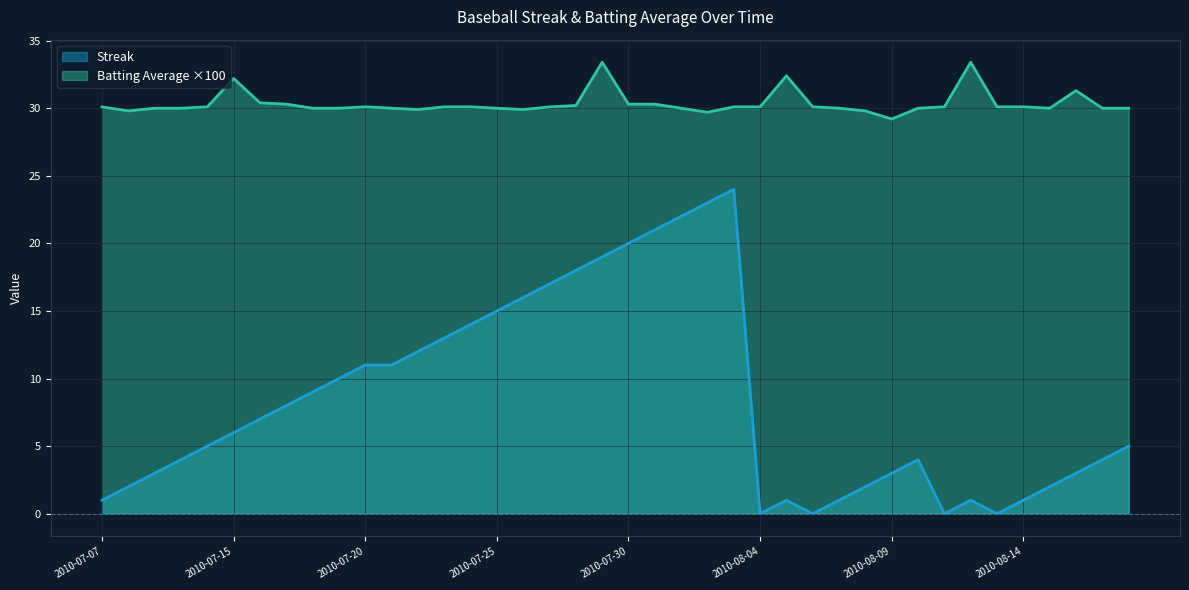

Is the value of Streak at 2010-07-19 greater than the value of Batting Average1 at 2010-08-02?

No